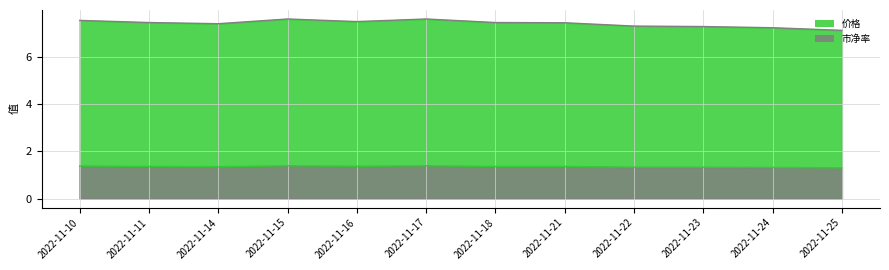

True or false: 价格 and 市净率 intersect in this chart.

False